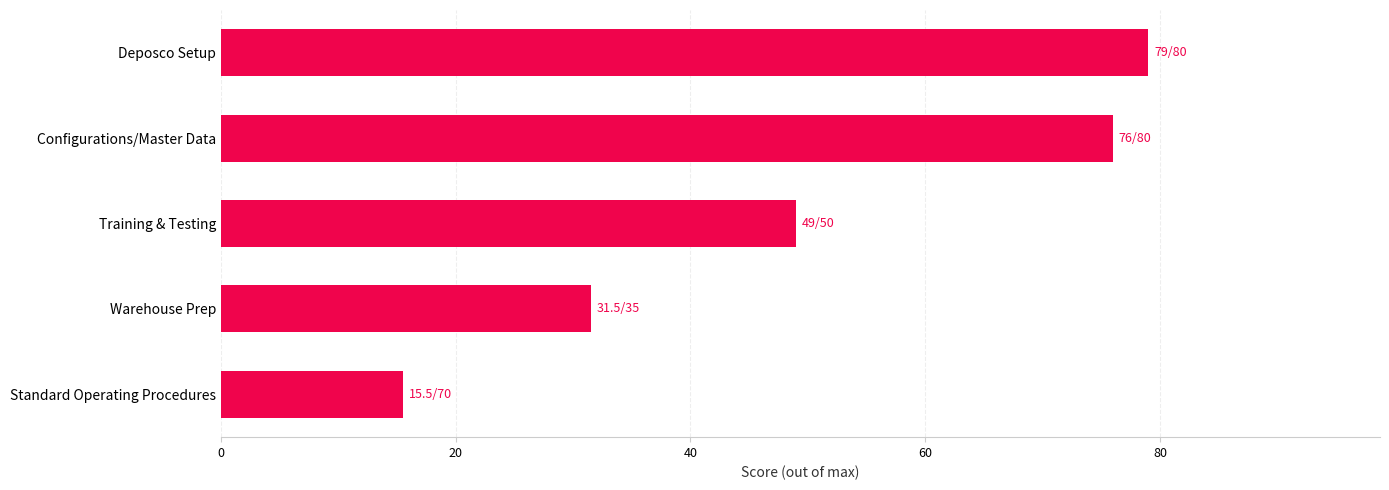

What is the change in value from Warehouse Prep to Deposco Setup?

+47.5